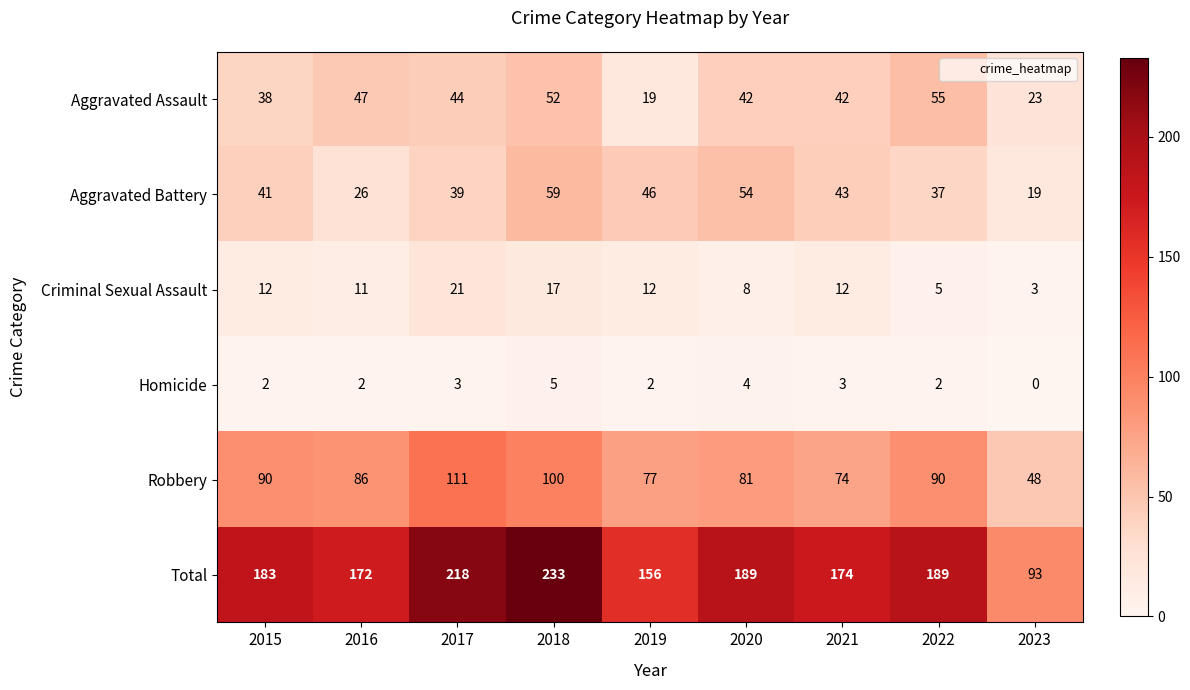

Which series has the widest spread of values?

Total